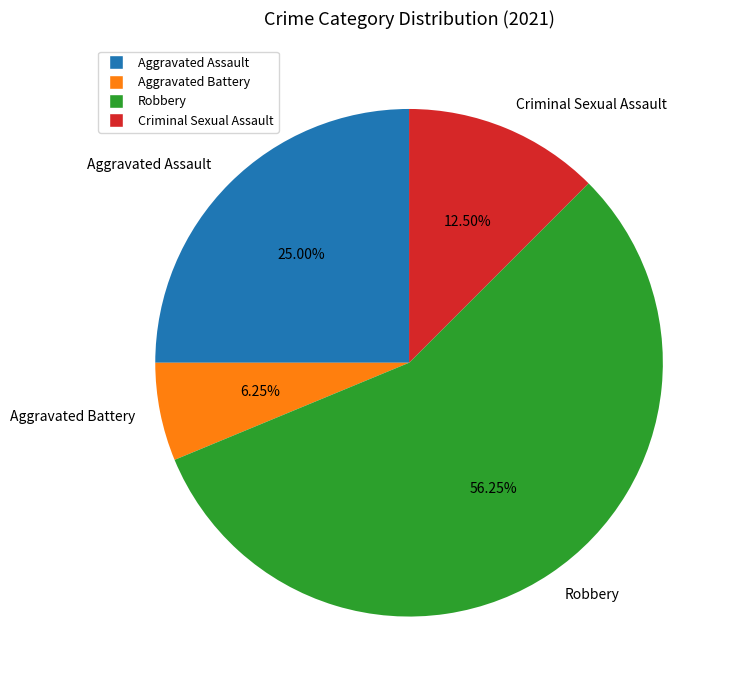

What is the smallest slice in the pie chart?

Aggravated Battery